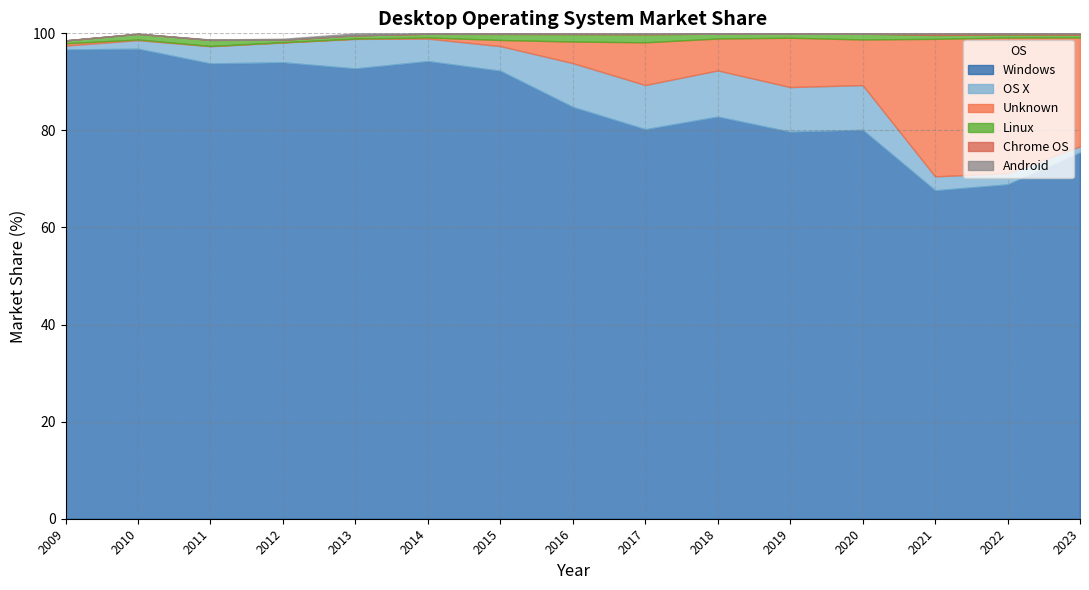

Which has a higher value, 2022 or 2009?

2009